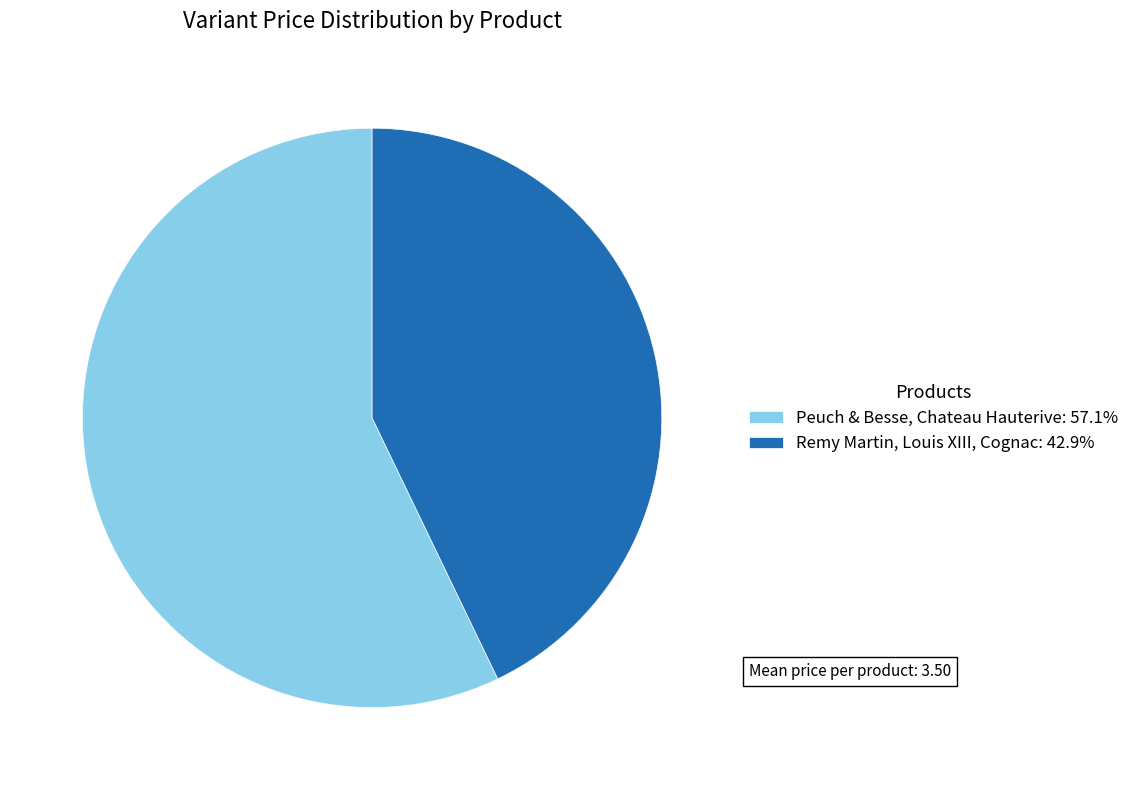

Is the sum of Remy Martin, Louis XIII, Cognac: 42.9% and Peuch & Besse, Chateau Hauterive: 57.1% greater than half?

Yes